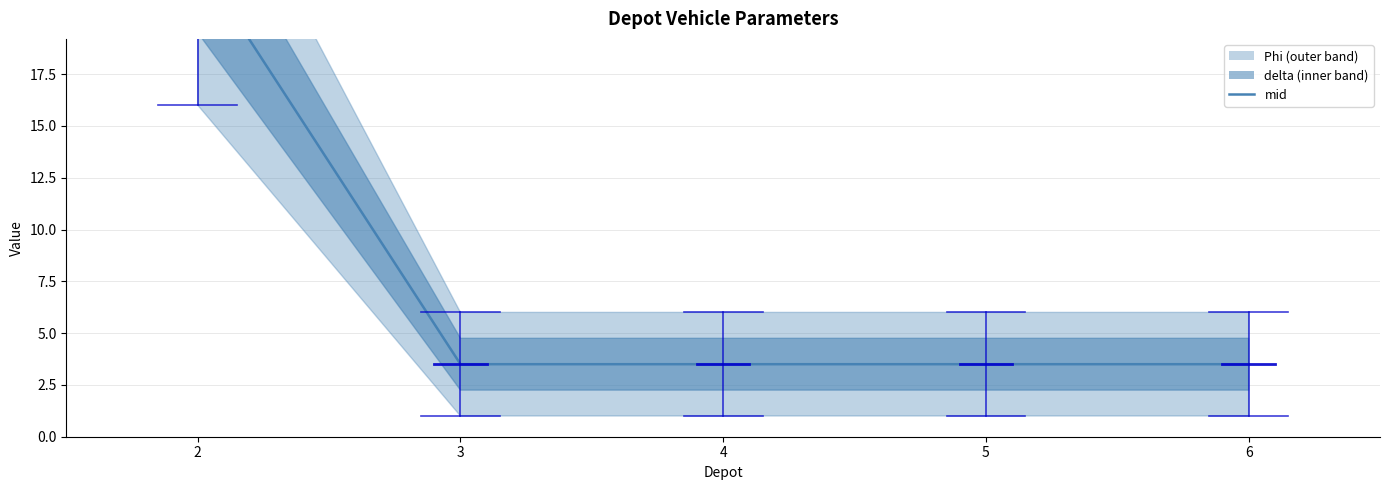

The chart shows a value of 3.5 at 3. True or false?

True